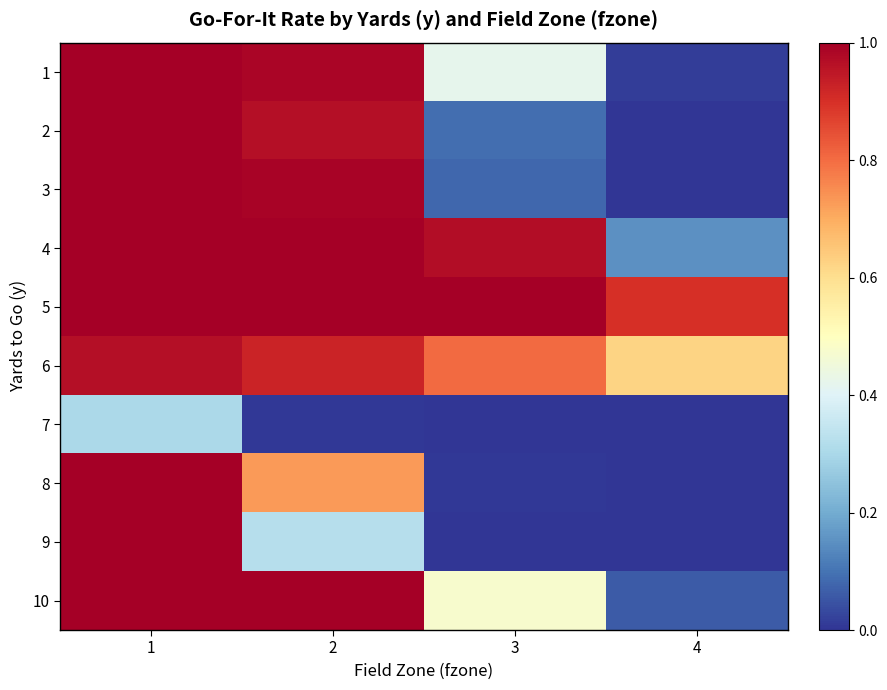

Which has a higher value, 1 or 4?

1